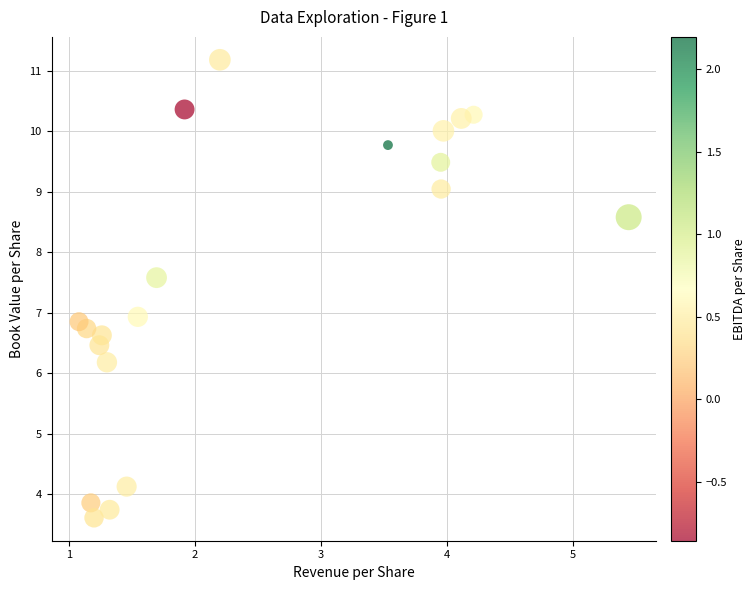

What is the range of X values (max minus min)?

4.4